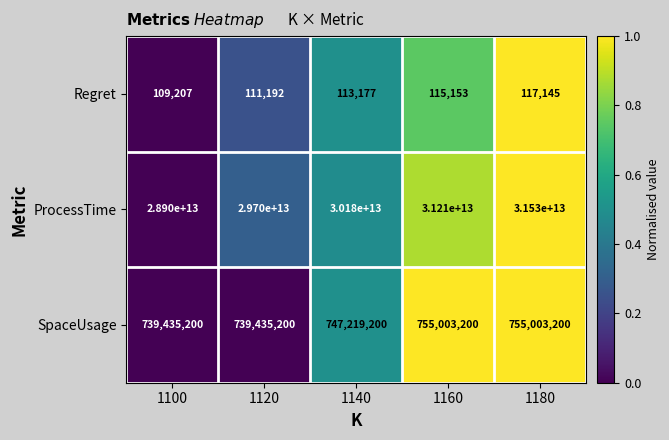

What is the difference between the second highest and minimum values in the Regret series?

5946